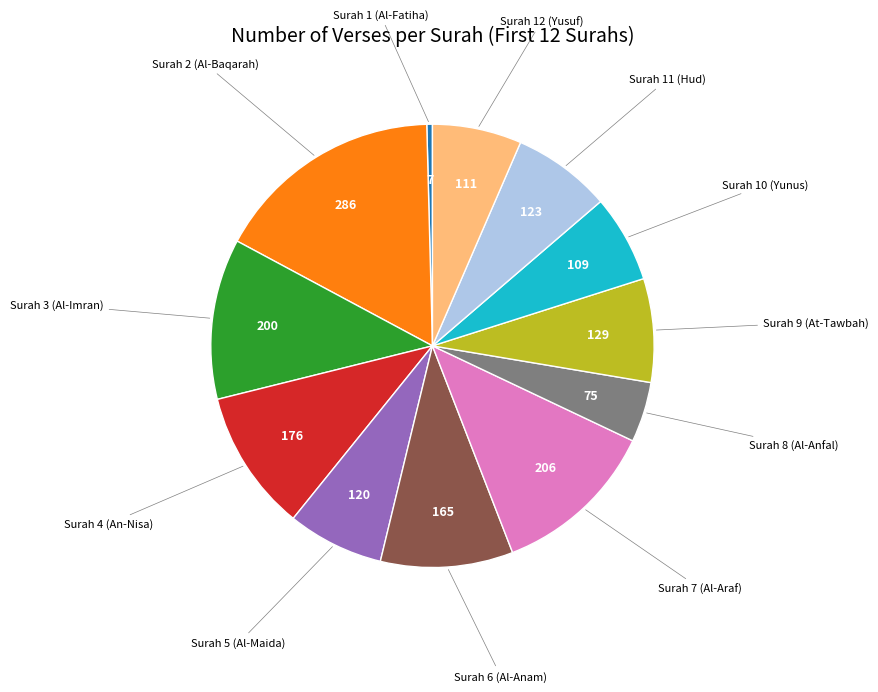

Is there any slice that represents more than half of the pie?

No